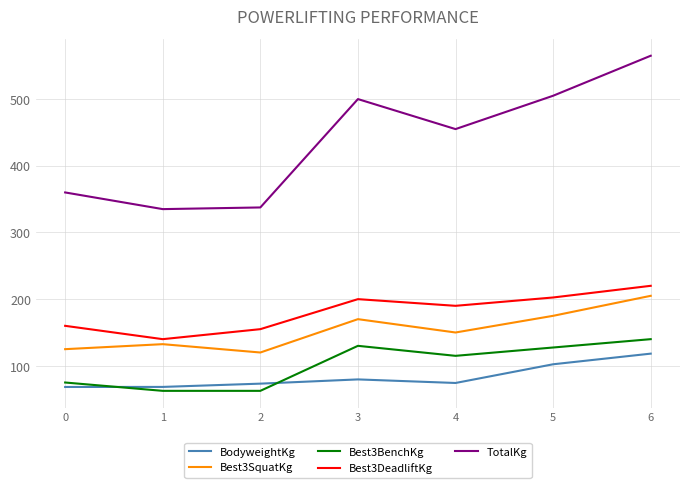

Which series has the largest total across all categories?

TotalKg